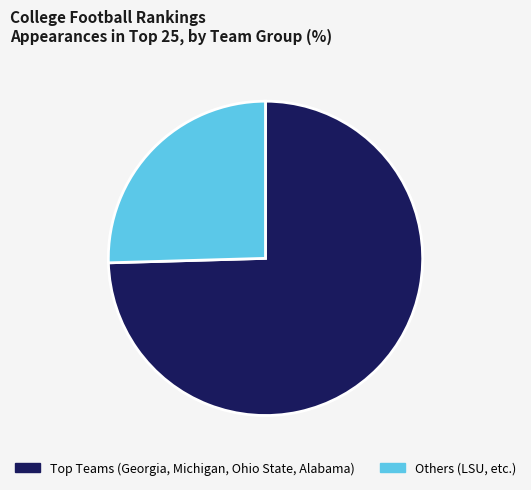

Count the number of slices in the pie.

2